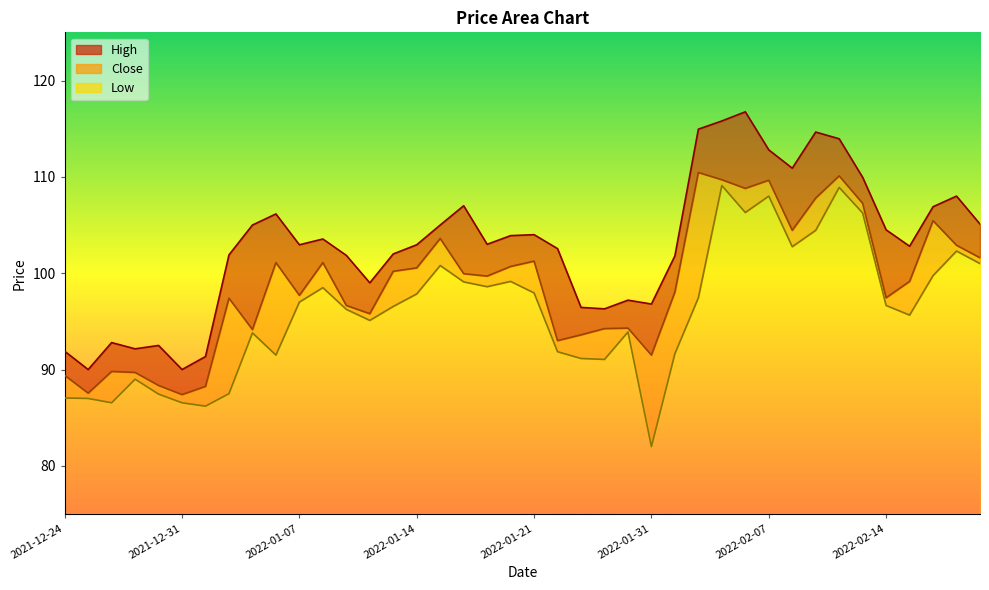

Where does the High series first go above 103?

2022-01-05